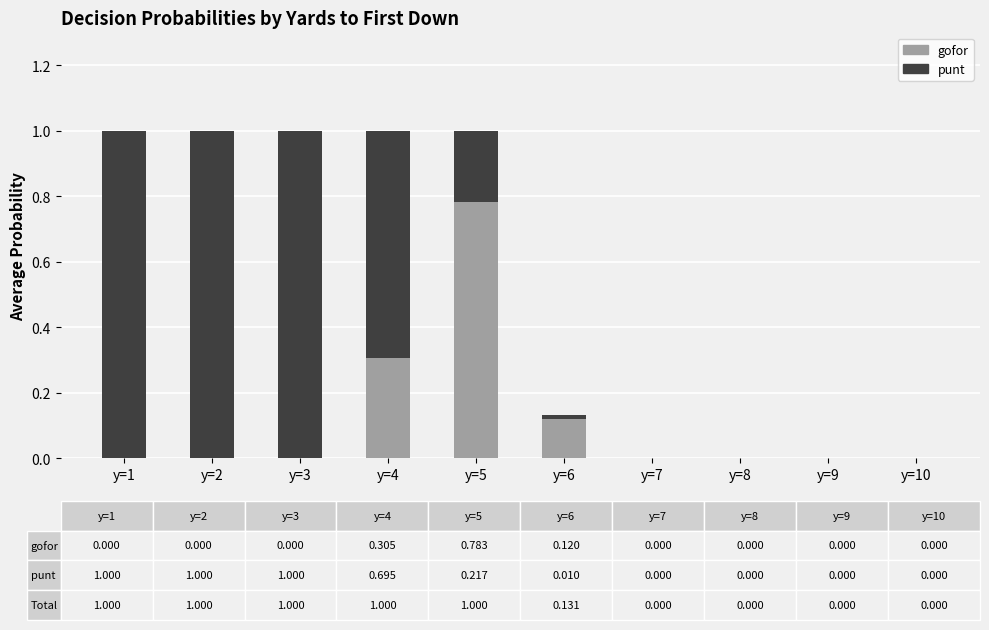

What is the total value across all series at y=4?

1.0